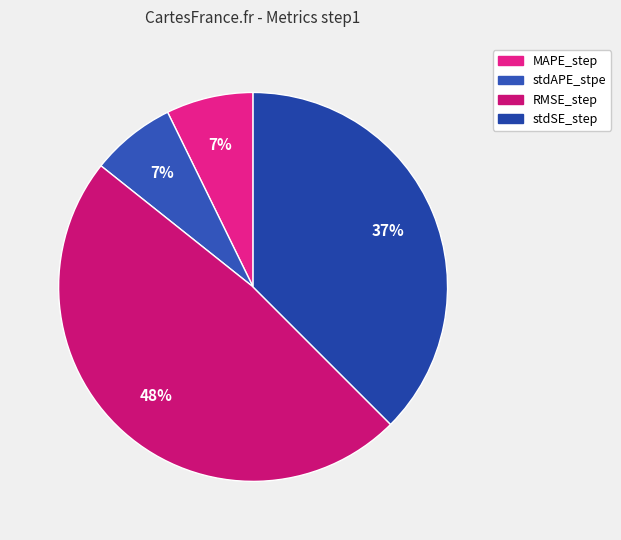

To the nearest percent, what portion does stdAPE_stpe represent?

7%